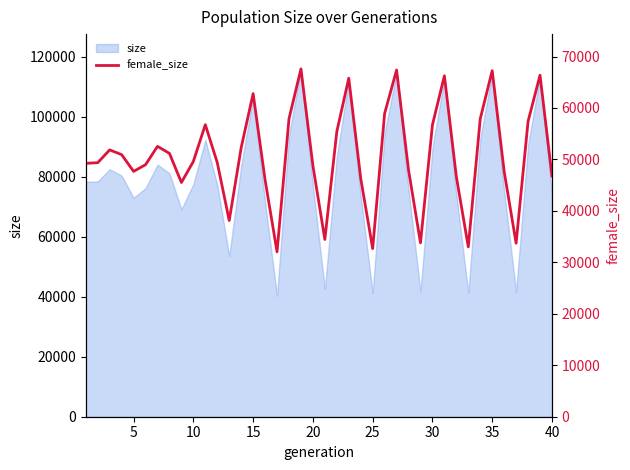

True or false: there are more than 0 points higher than both neighbors.

True